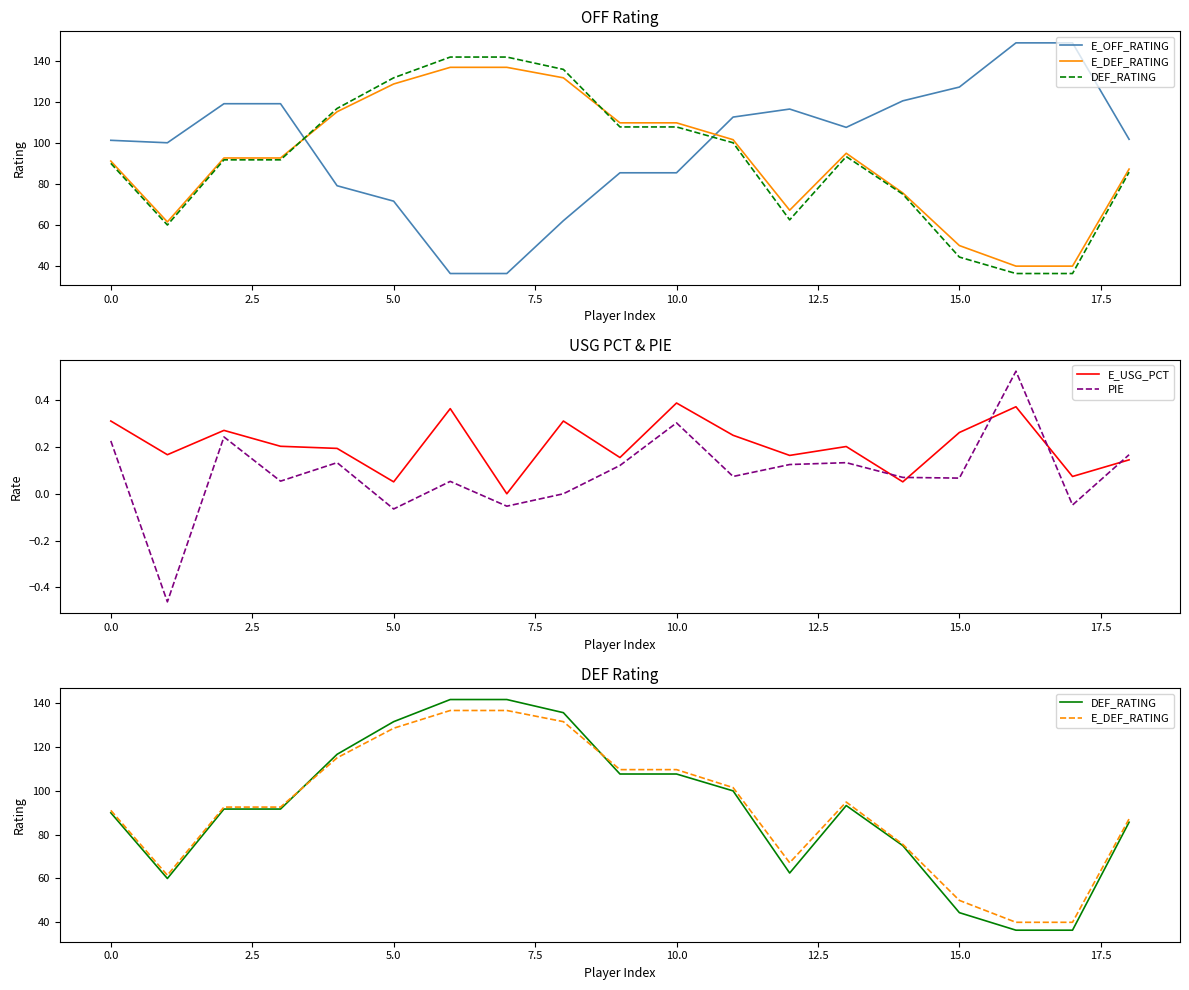

How many data points does each series have?

19